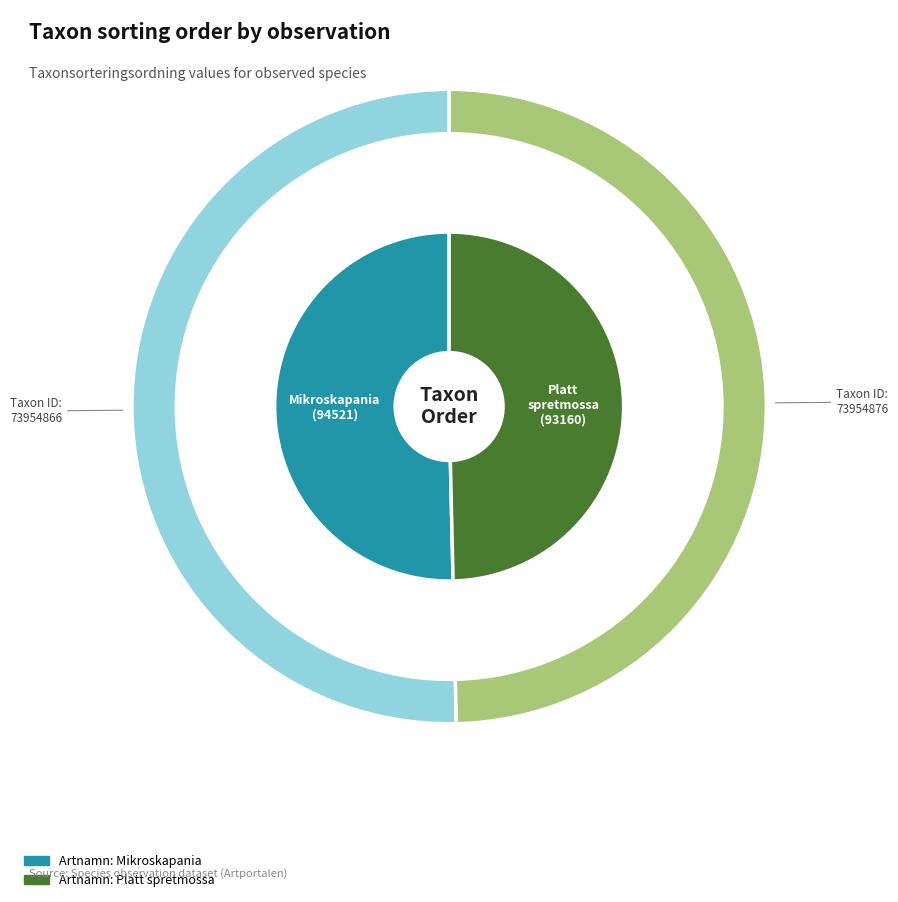

How many segments does this pie chart have?

2